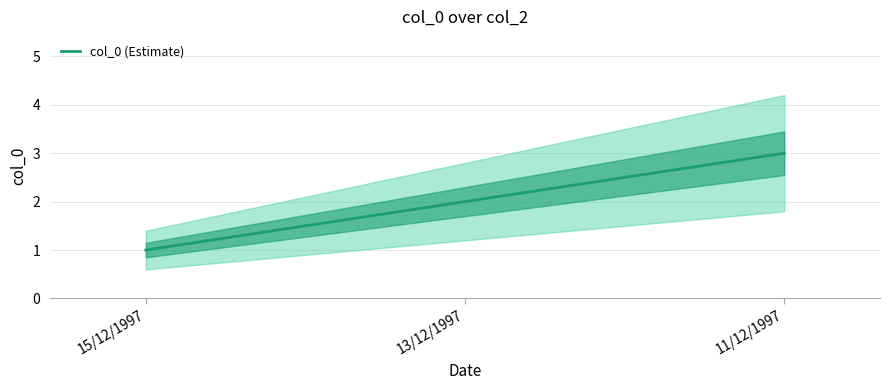

What position from the right is 15/12/1997?

3